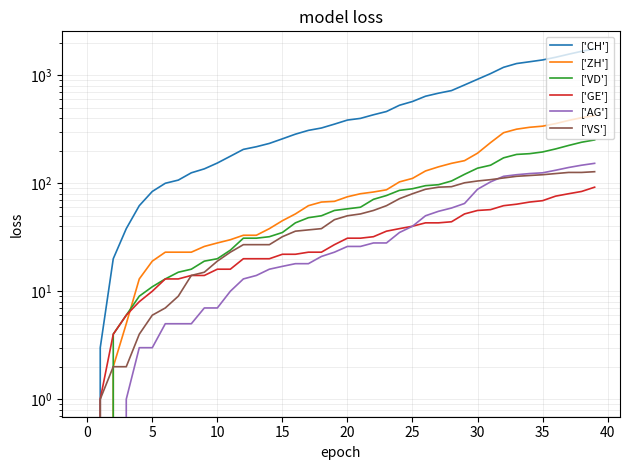

What is the difference between the maximum and second lowest values in the CH series?

1755